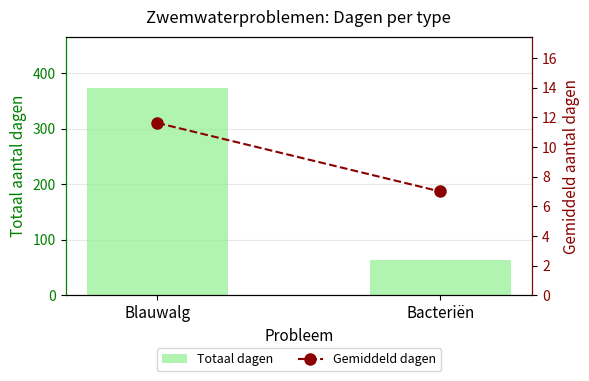

Is it true that Totaal dagen equals 372.0 at Blauwalg?

True